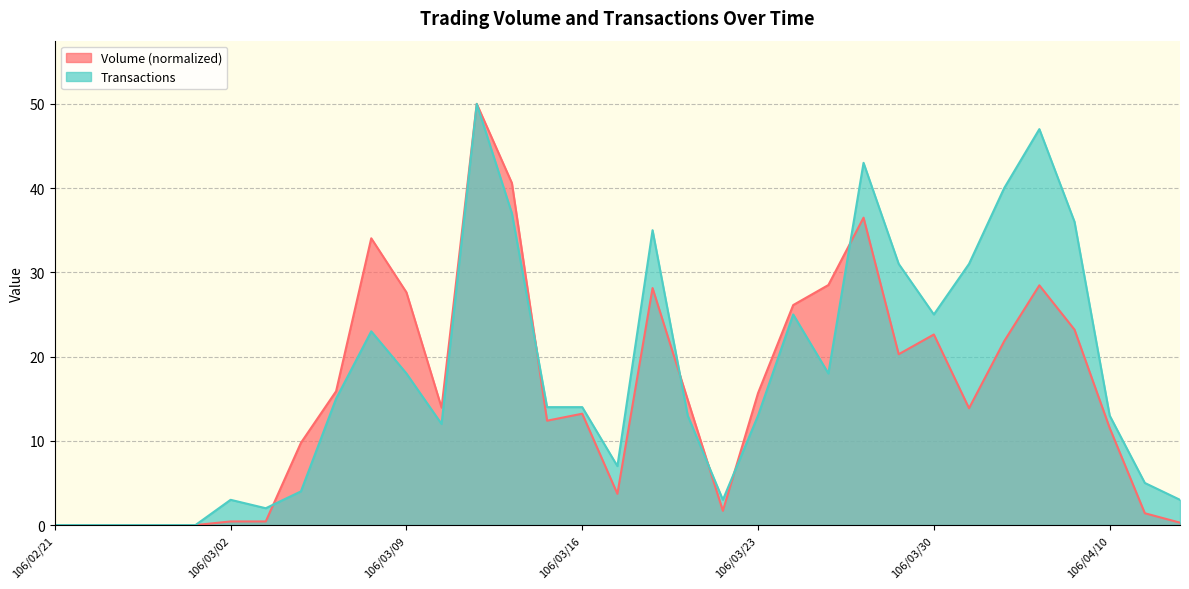

At which category does Volume reach its first local peak?

106/03/08